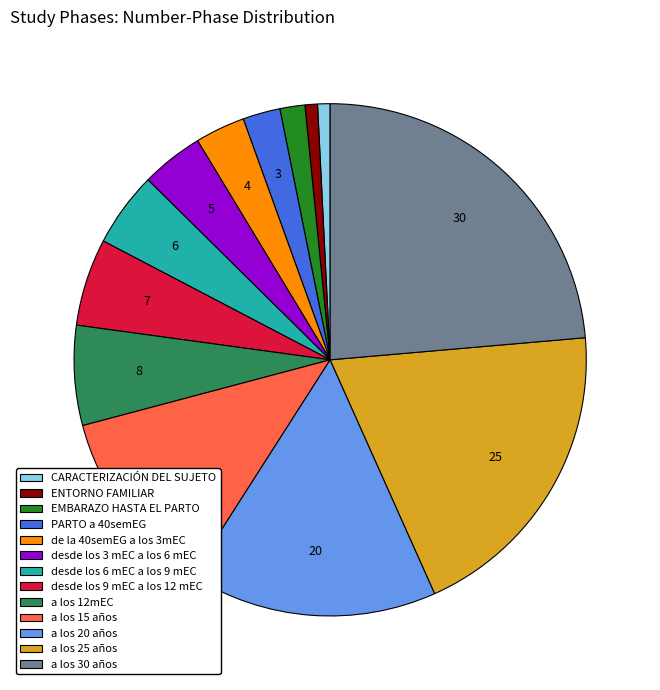

Is a los 20 años the majority of the pie?

No